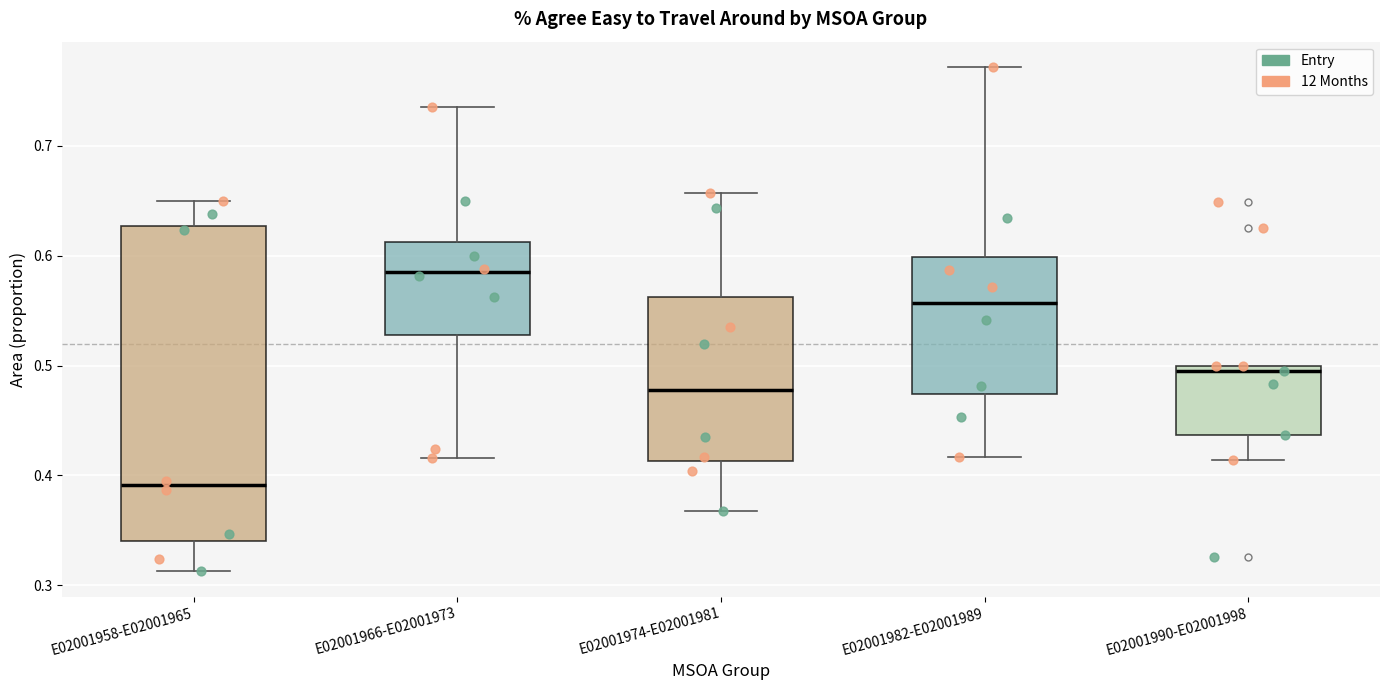

Which box is the tallest, from its lower edge to its upper edge?

E02001958-E02001965